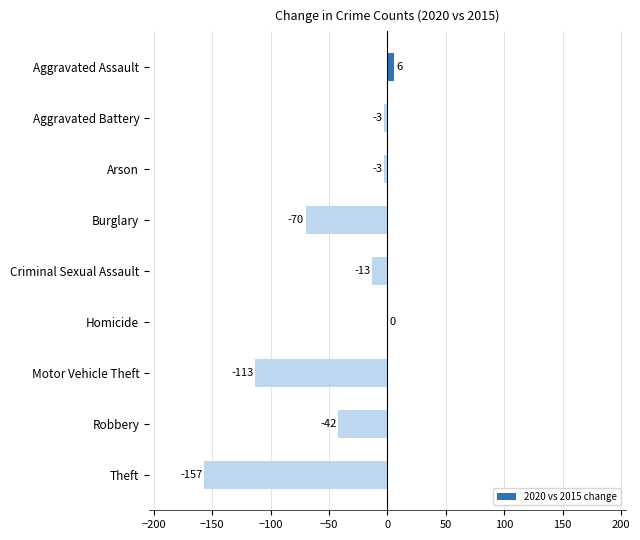

What is the change in value from Motor Vehicle Theft to Theft?

-44